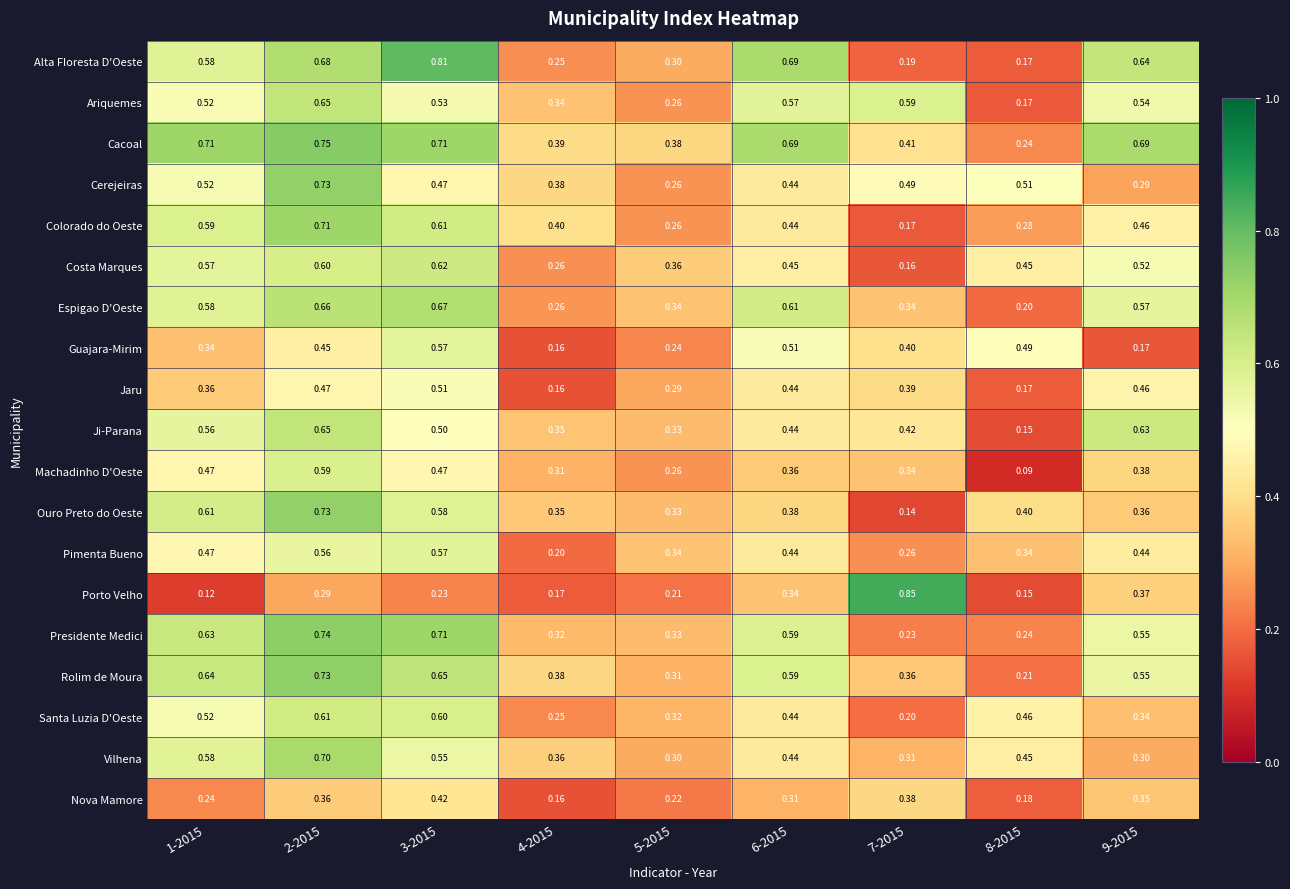

Count the number of data series in this chart.

19